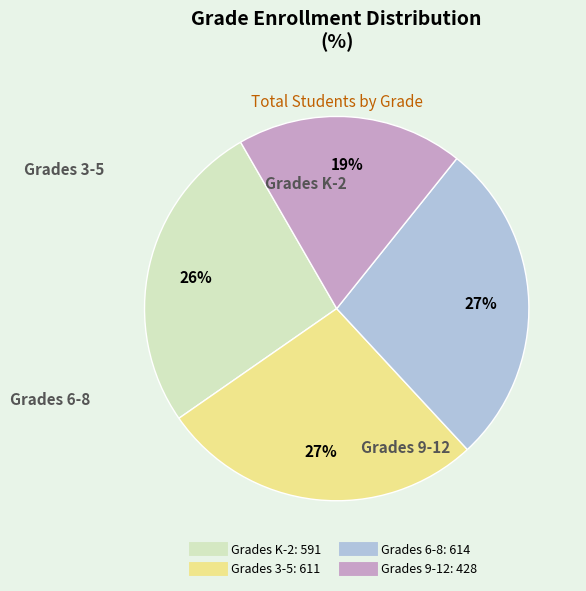

To the nearest percent, what is the difference between the largest and smallest slice percentages?

8%